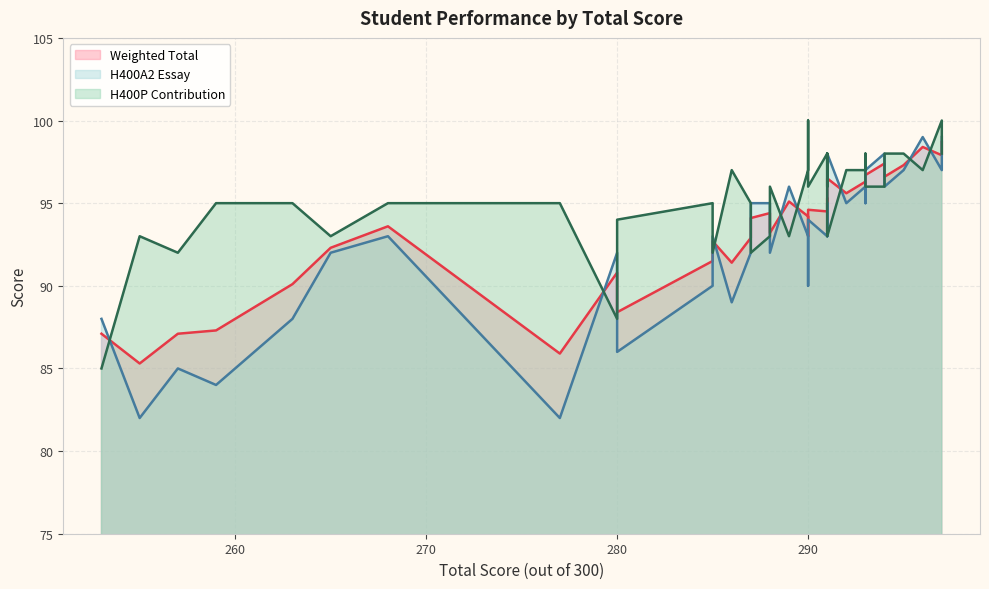

Which series has the largest total across all categories?

H400P Contribution